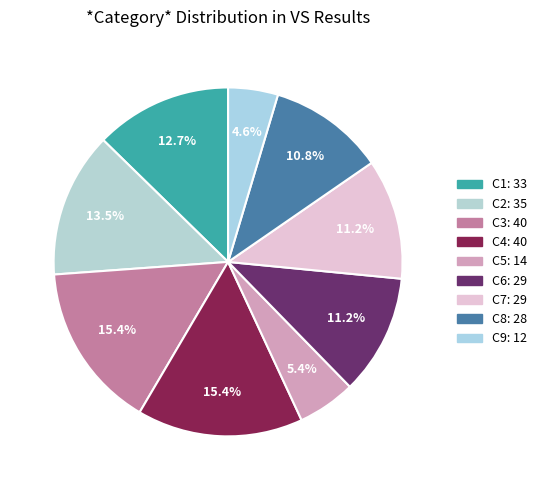

Is there any slice that represents more than half of the pie?

No